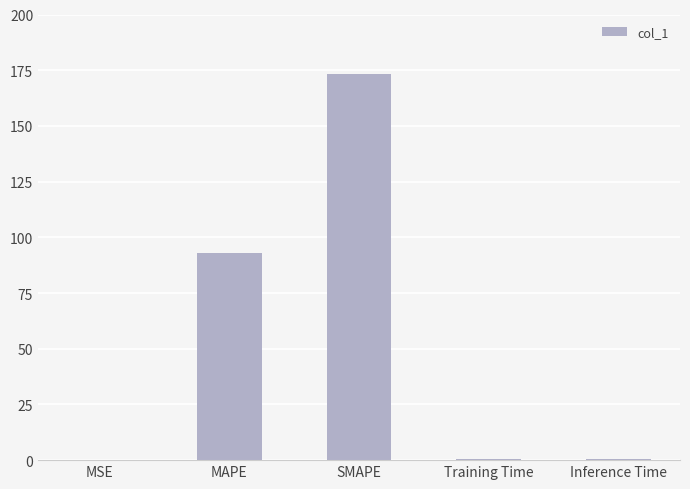

What is the maximum value shown in the chart?

173.4